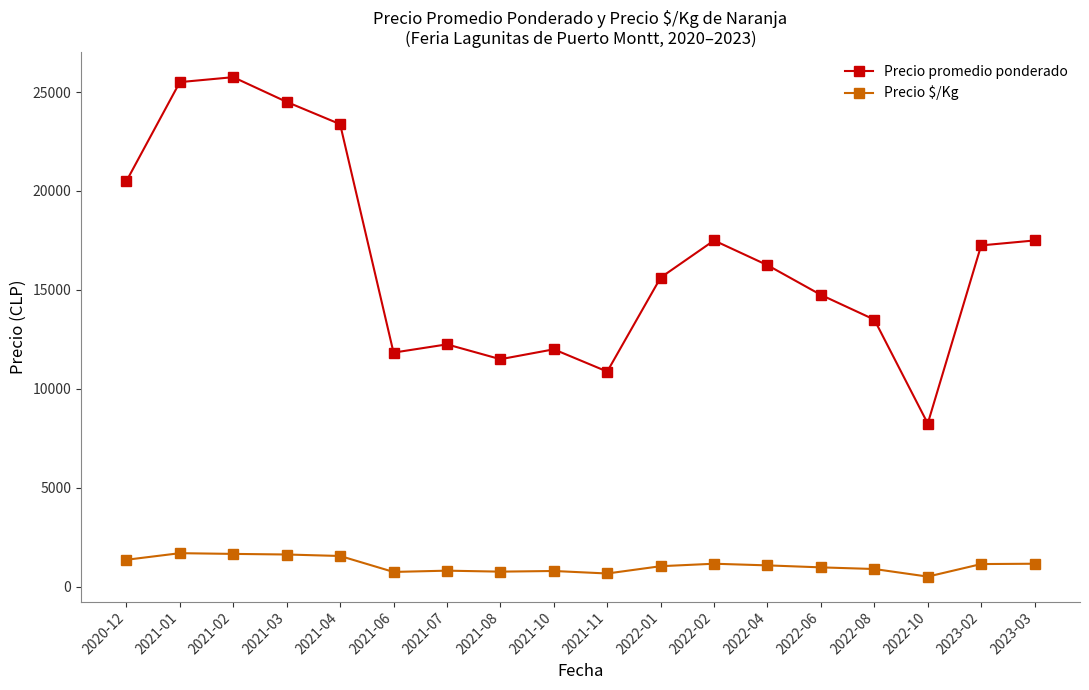

What is the highest value of the Precio promedio ponderado series?

25750.0